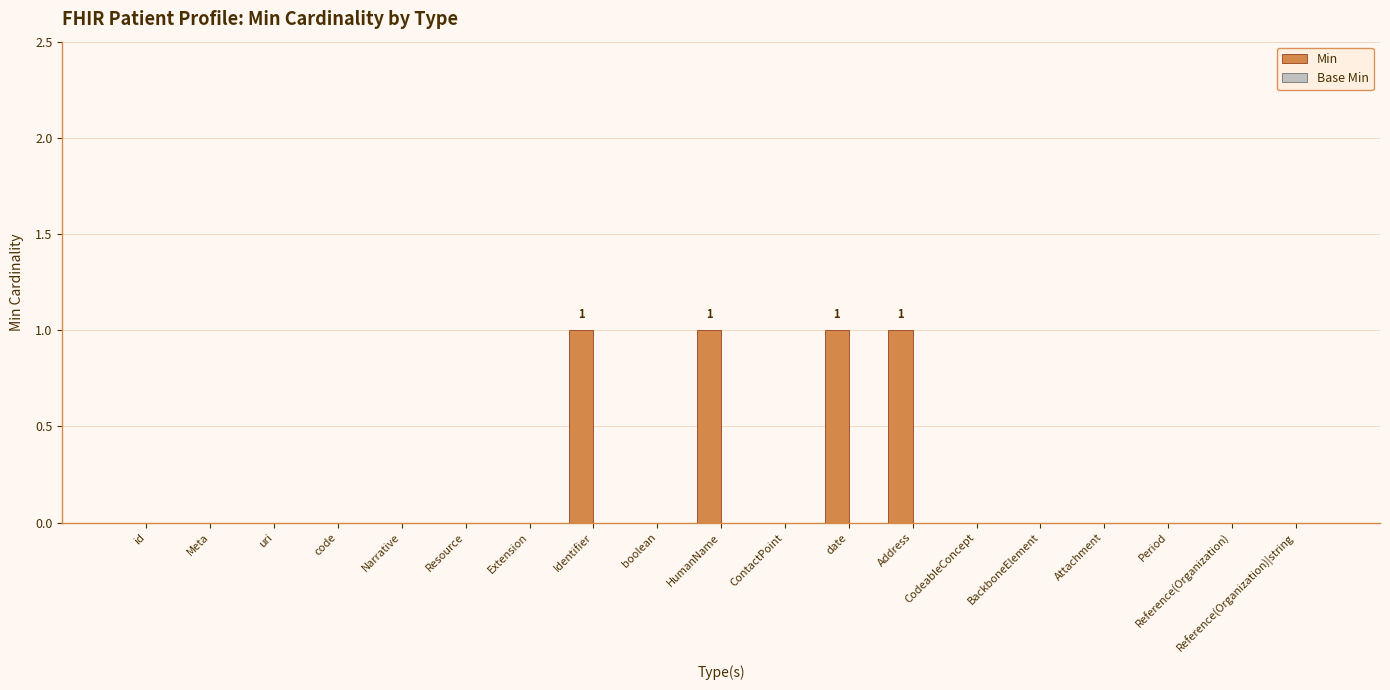

True or false: the data shows 0 at Reference(Organization)|string.

True